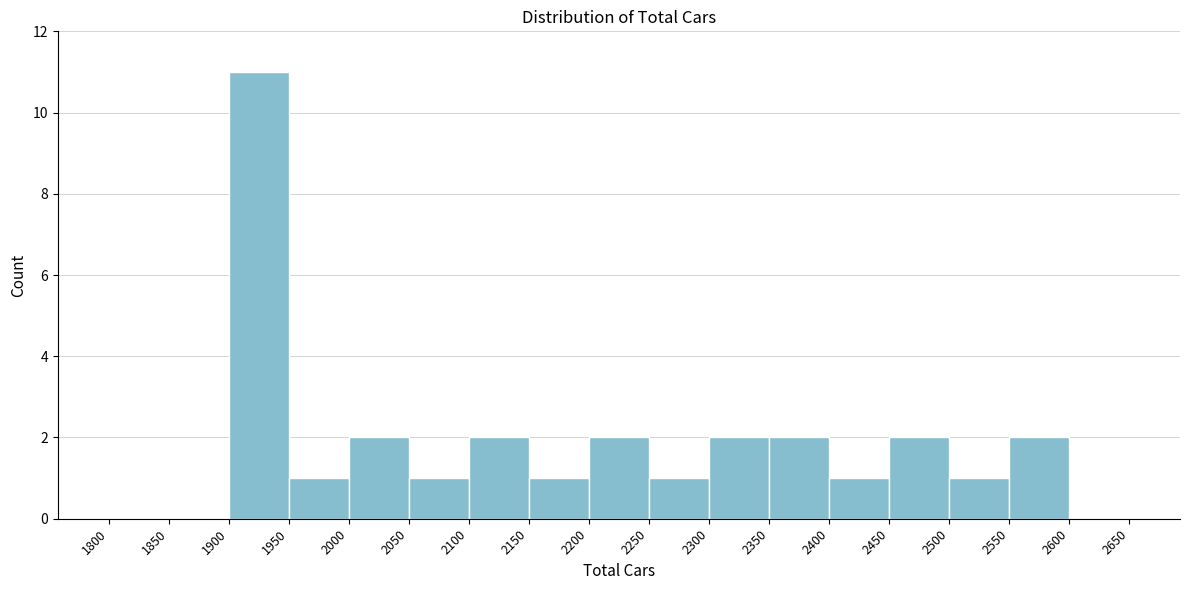

Over which range of the x-axis is the bar tallest?

1900 to 1950